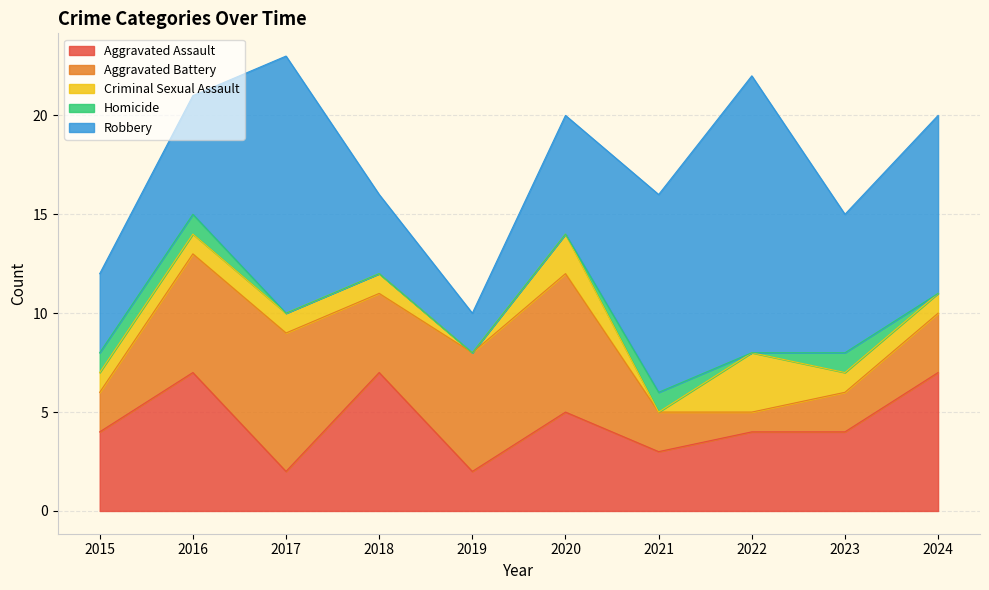

What is the greatest value displayed?

14